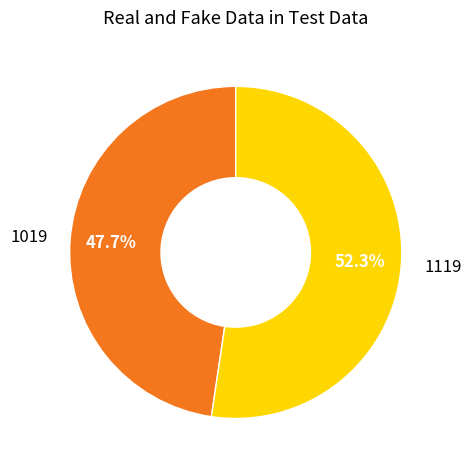

Is there any slice that represents more than half of the pie?

Yes